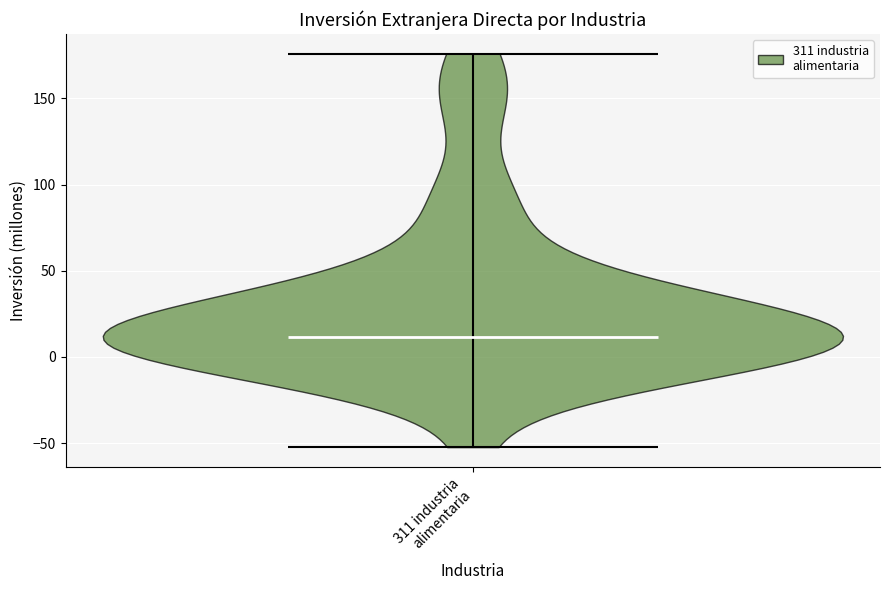

Read this violin plot against the y-axis: where its median line is, and the lowest and highest points the violin reaches. The values are not printed on the chart, so give them approximately, as read against the axis.

median line 10, lowest point -50, highest point 175